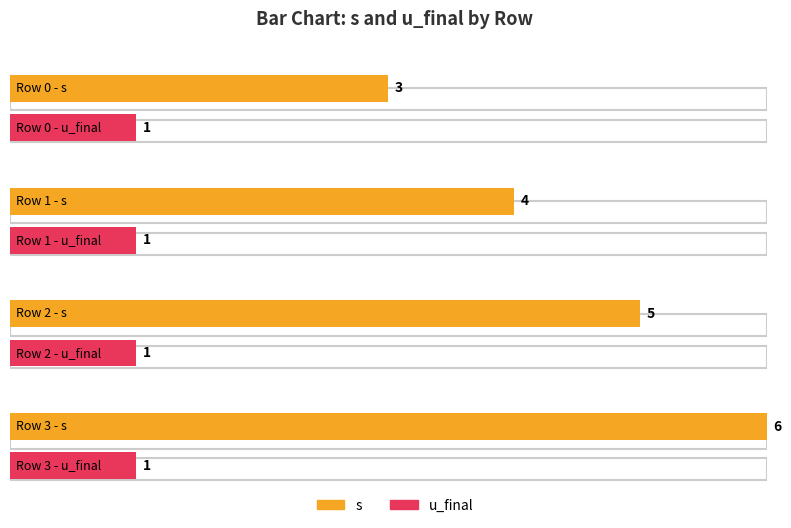

Does the chart contain any negative values?

No